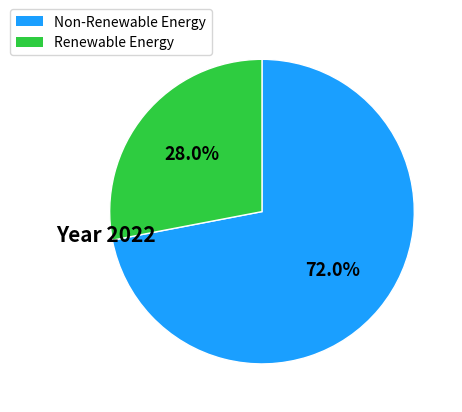

Is there a majority slice in this chart?

Yes